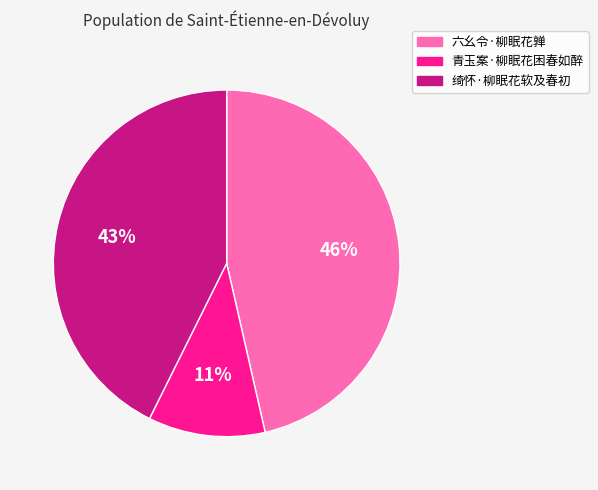

To the nearest percent, what is the average slice percentage?

33%